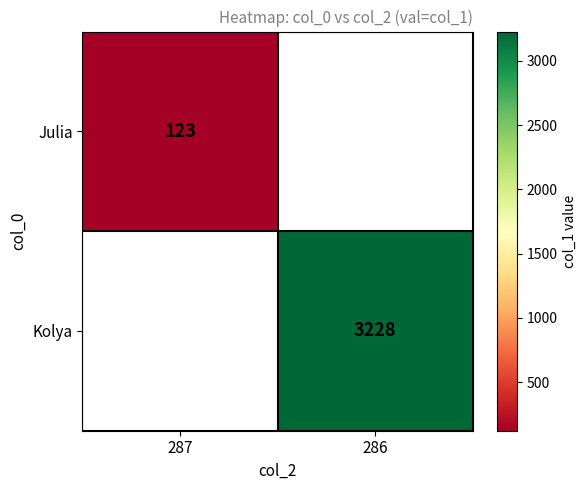

Is it true that Julia equals 123 at 287?

True